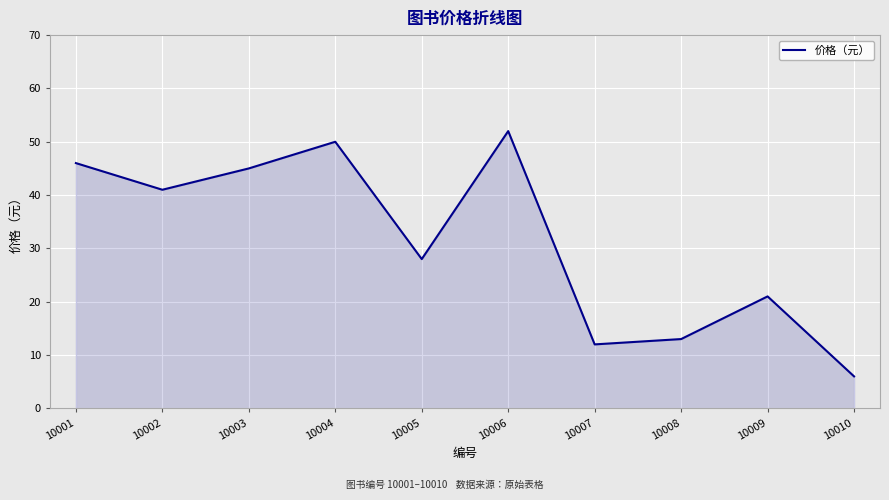

Reading left to right, what are all the values shown in this chart?

10001=46	10002=41	10003=45	10004=50	10005=28	10006=52	10007=12	10008=13	10009=21	10010=6